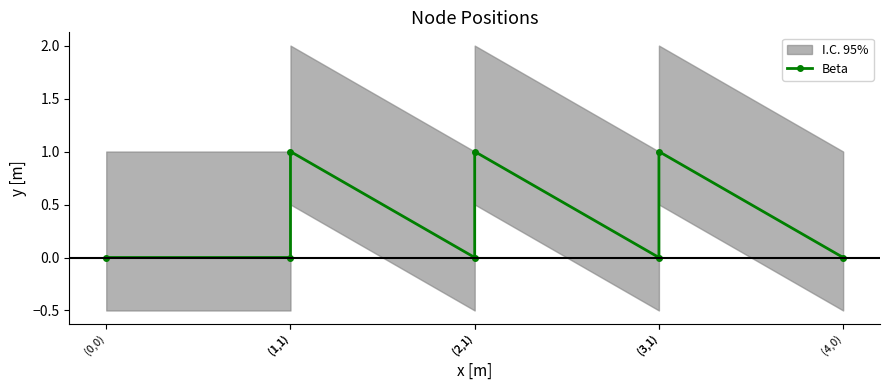

True or false: there are more than 1 points higher than both neighbors.

True